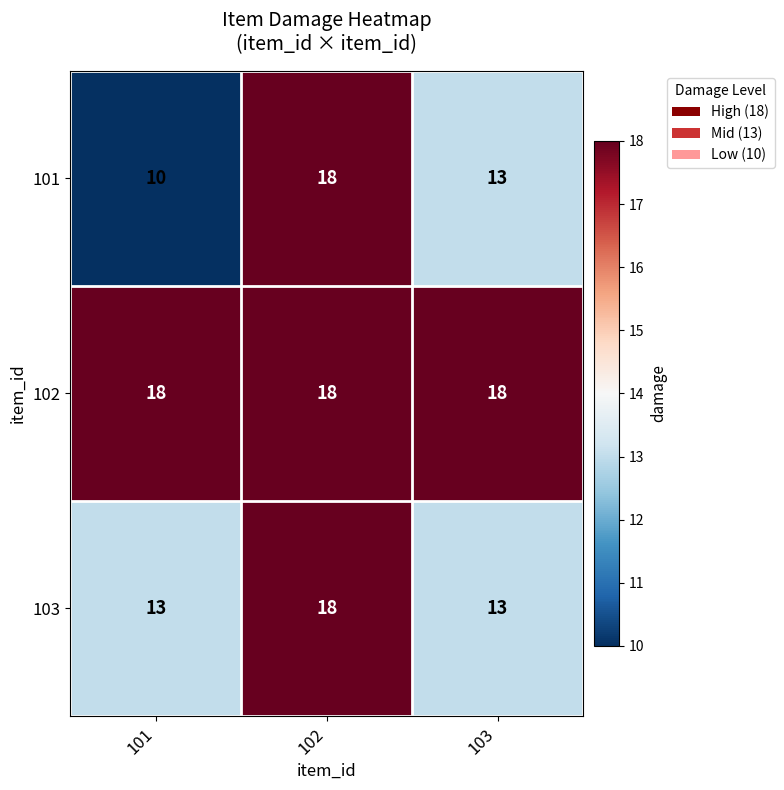

At which category is the sum across all series the highest?

102